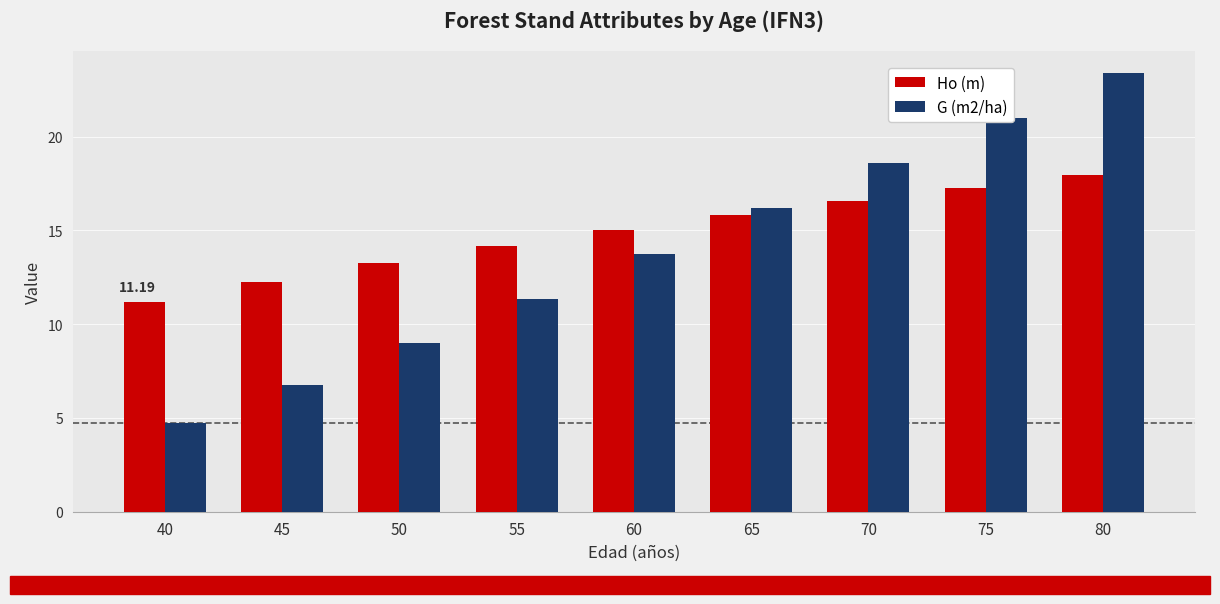

Are the bars horizontal?

No